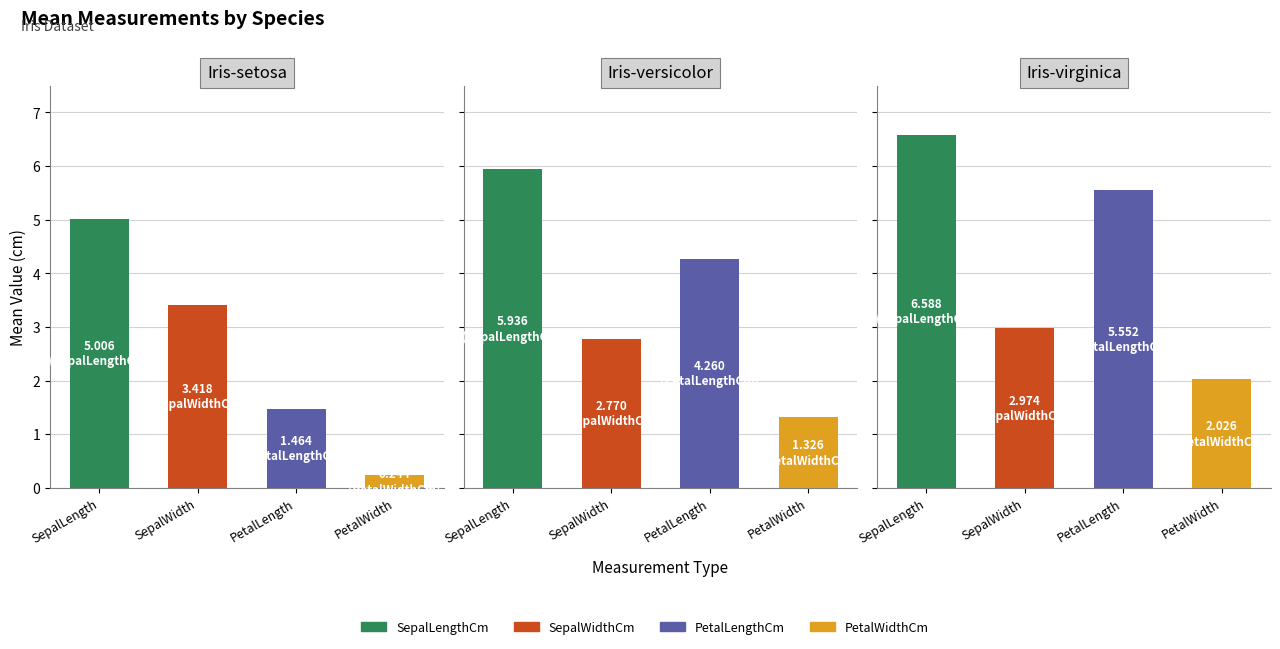

What is the total value across all series at 2?

17.1